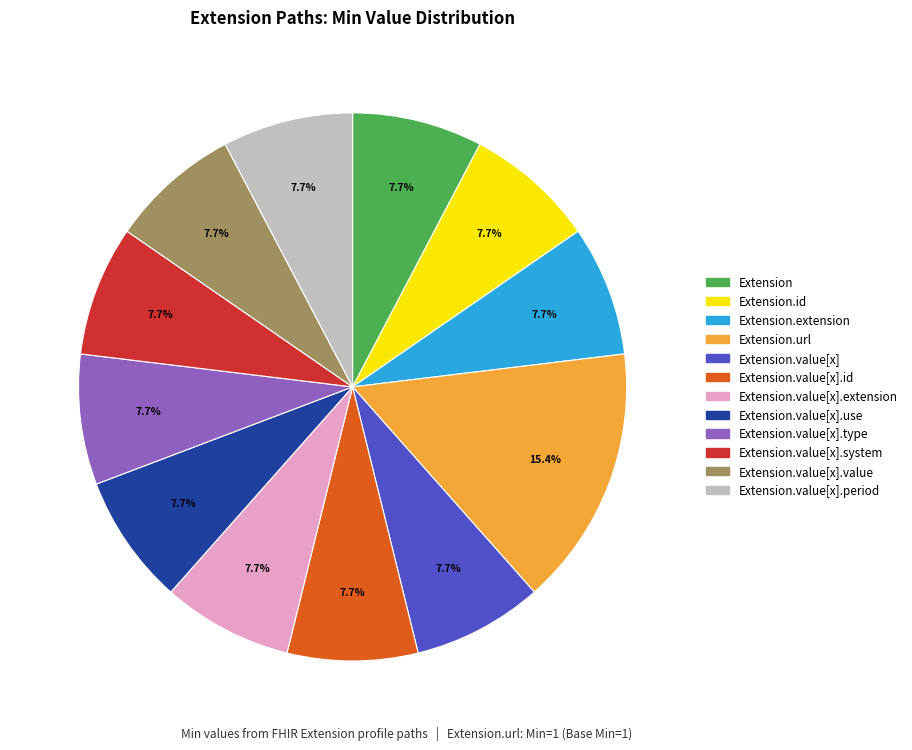

Is there a majority slice in this chart?

No